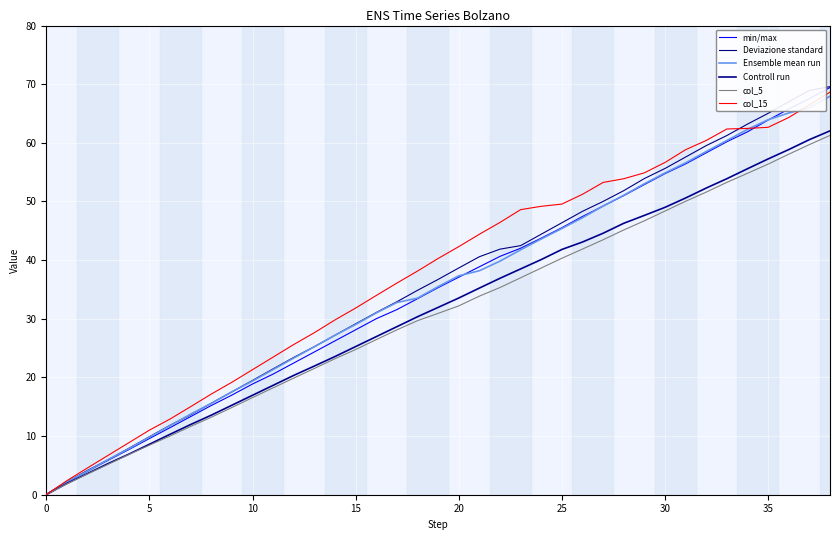

Does the chart display data point markers on the line(s)?

No